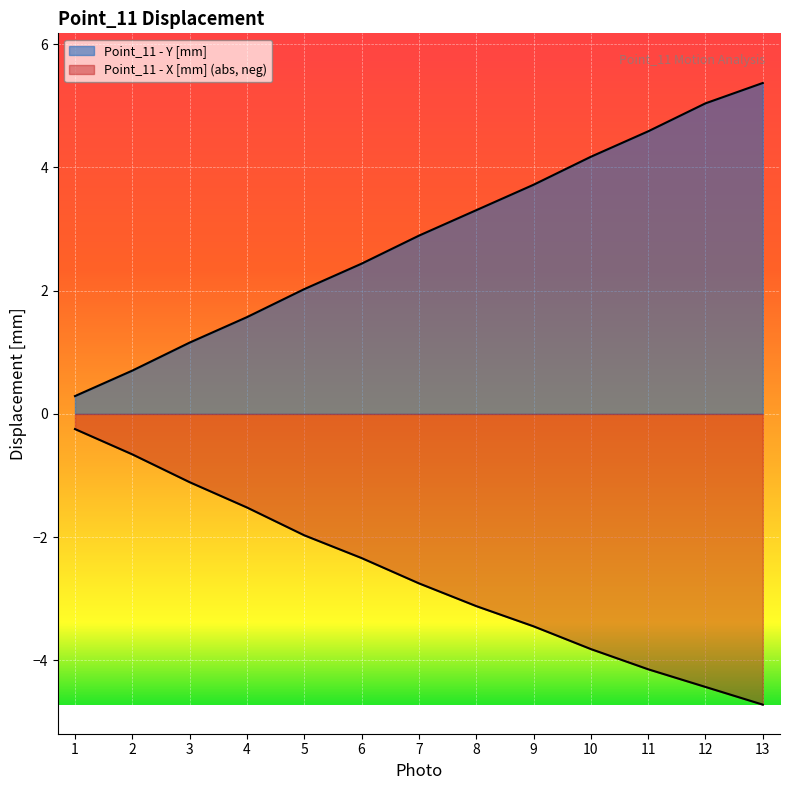

What value does the Point_11 - X [mm] series have at 8?

-3.1